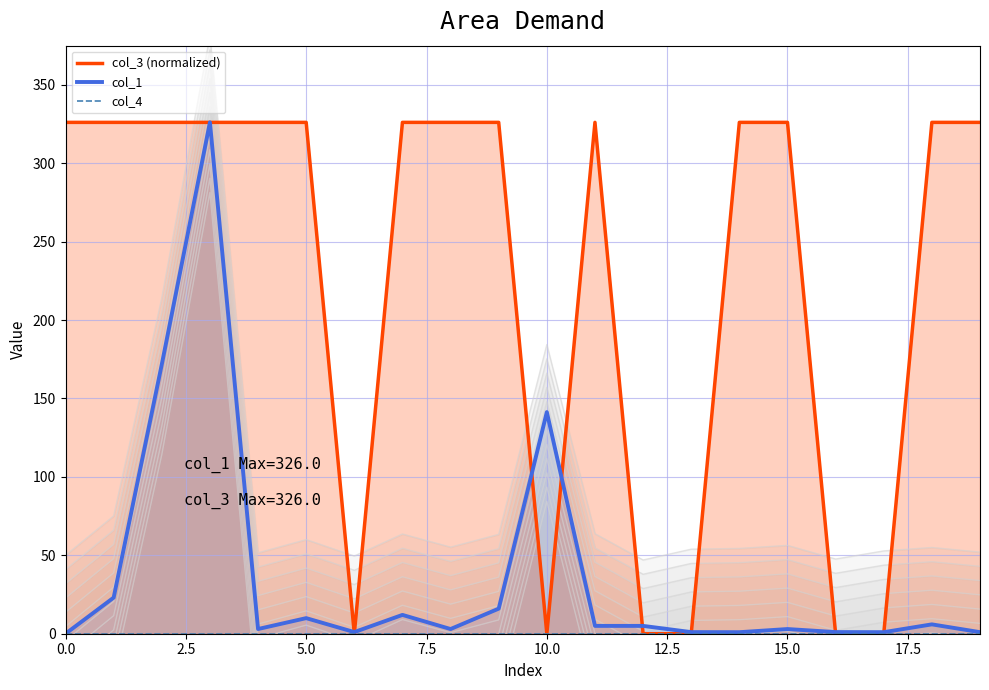

What is the maximum value for col_3 (normalized)?

326.0